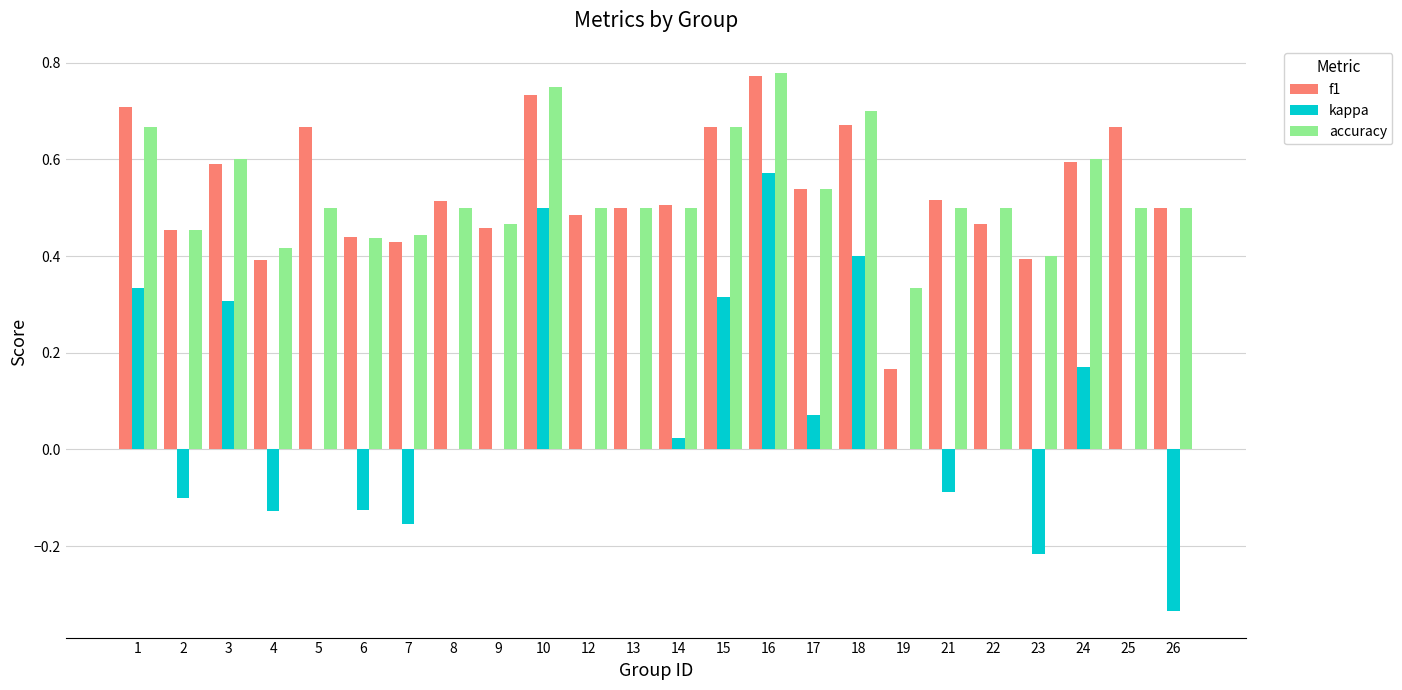

What is the sum of all accuracy values?

12.8